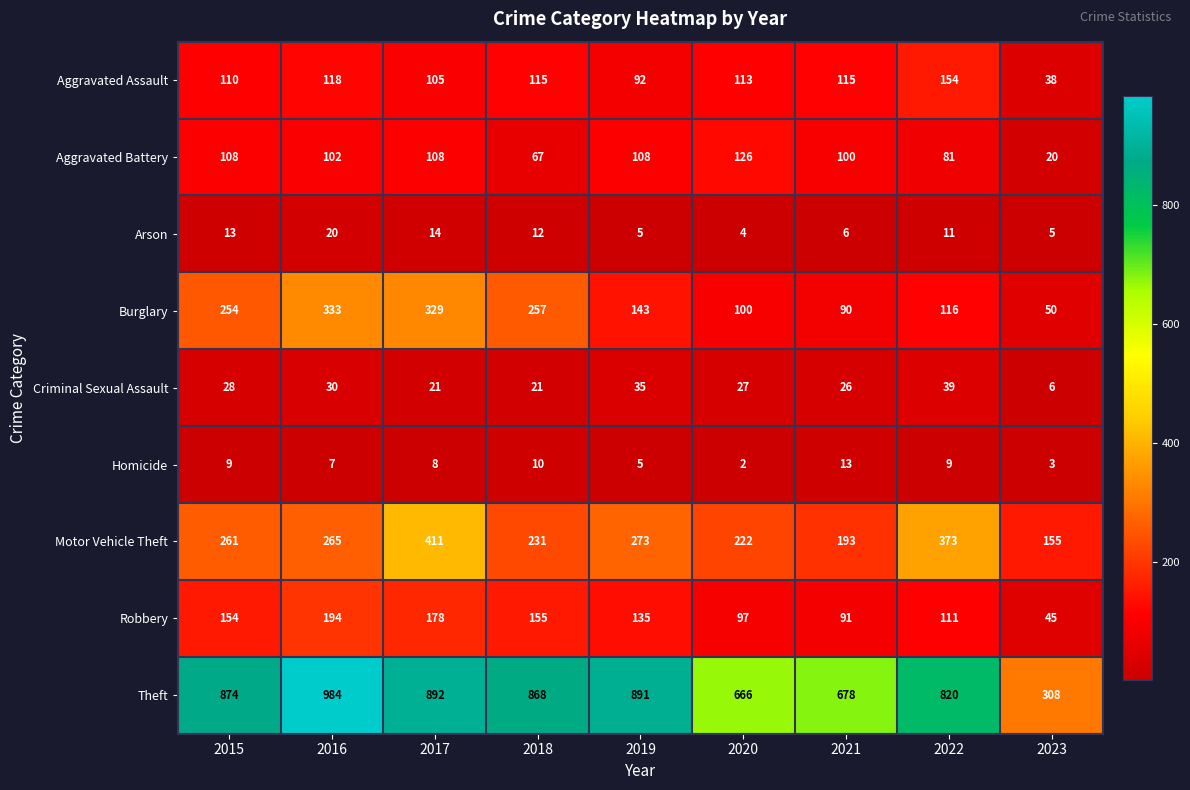

What is the average value of the Arson series?

10